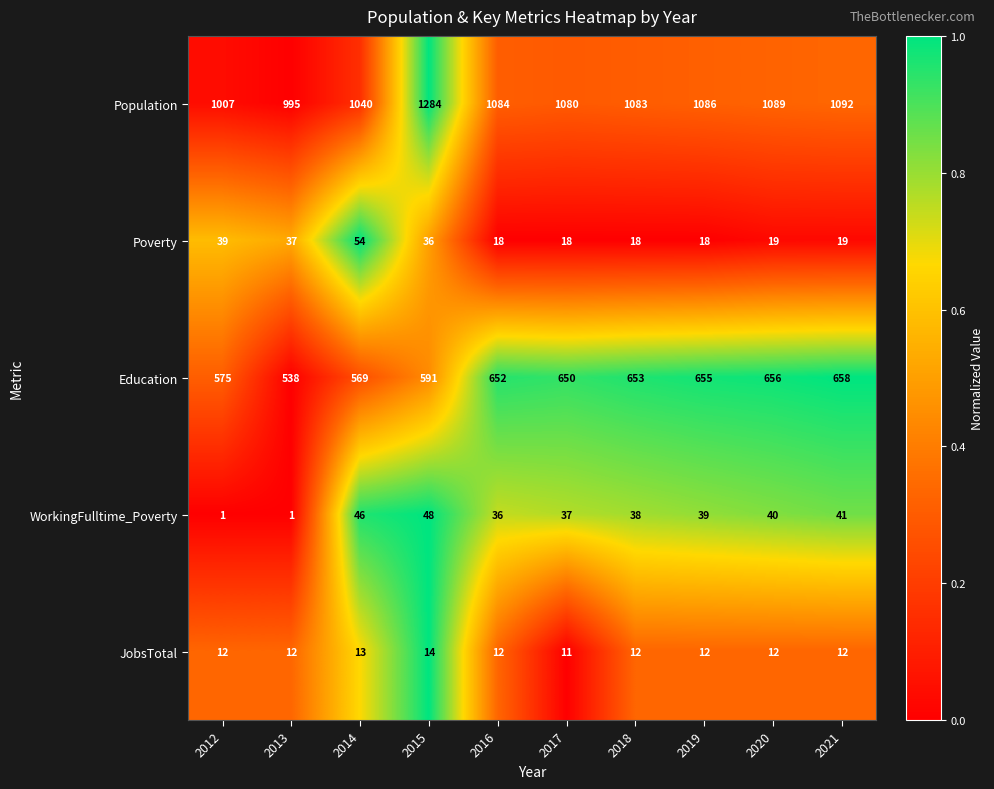

At 2012, list the series in order from smallest to largest.

WorkingFulltime_Poverty, JobsTotal, Poverty, Education, Population